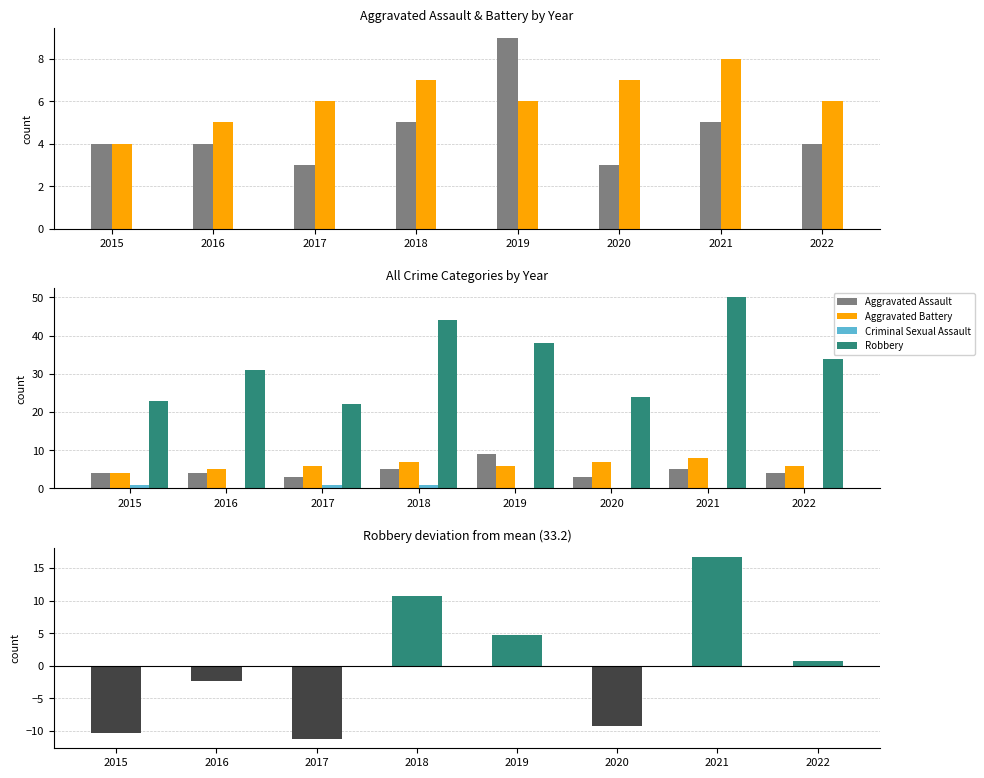

How many values in the Aggravated Battery series exceed 6?

3